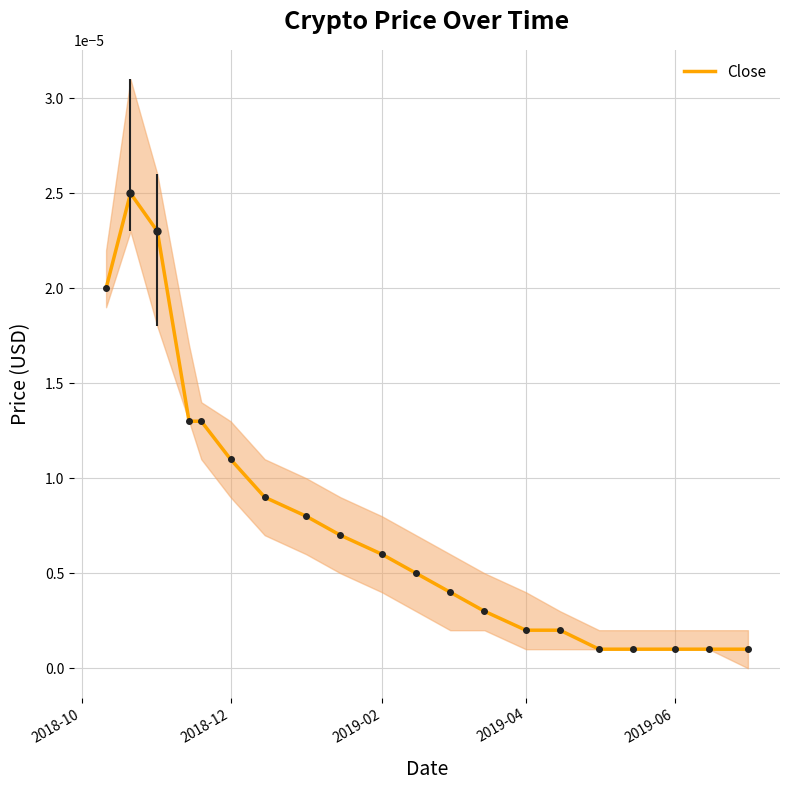

How many lines are shown in the chart?

1